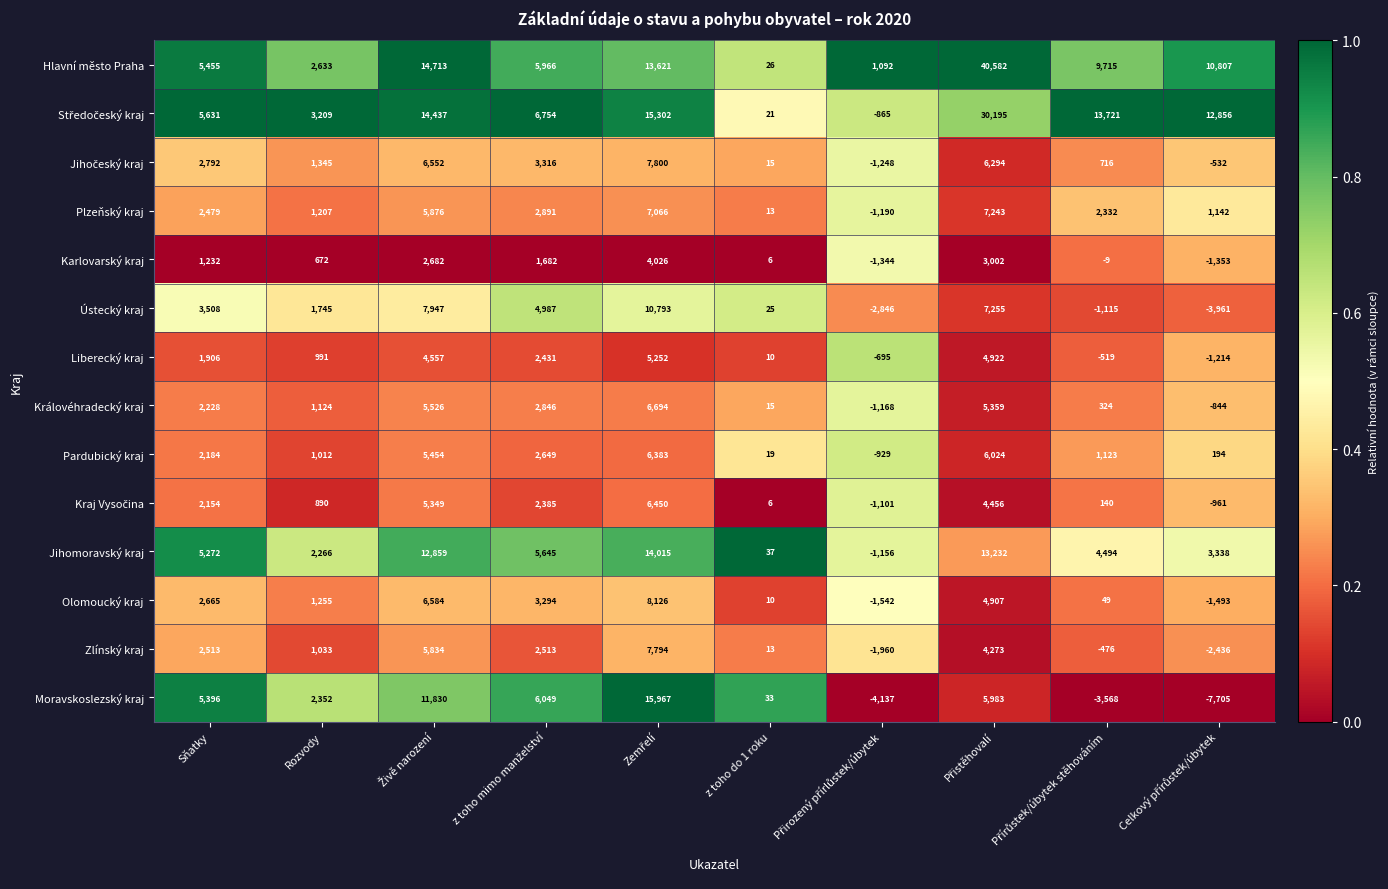

True or false: Královéhradecký kraj has a value of 25 at z toho do 1 roku.

False